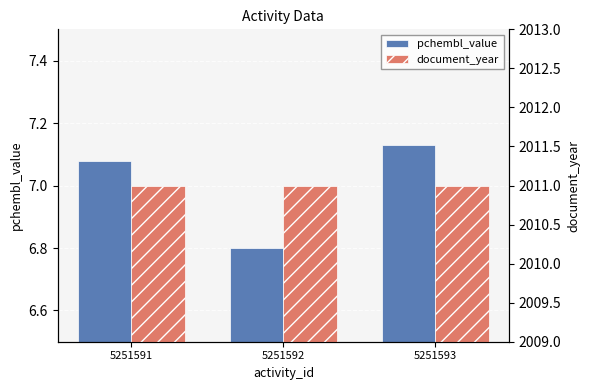

Where is document_year nearest to the value 2011?

5251591